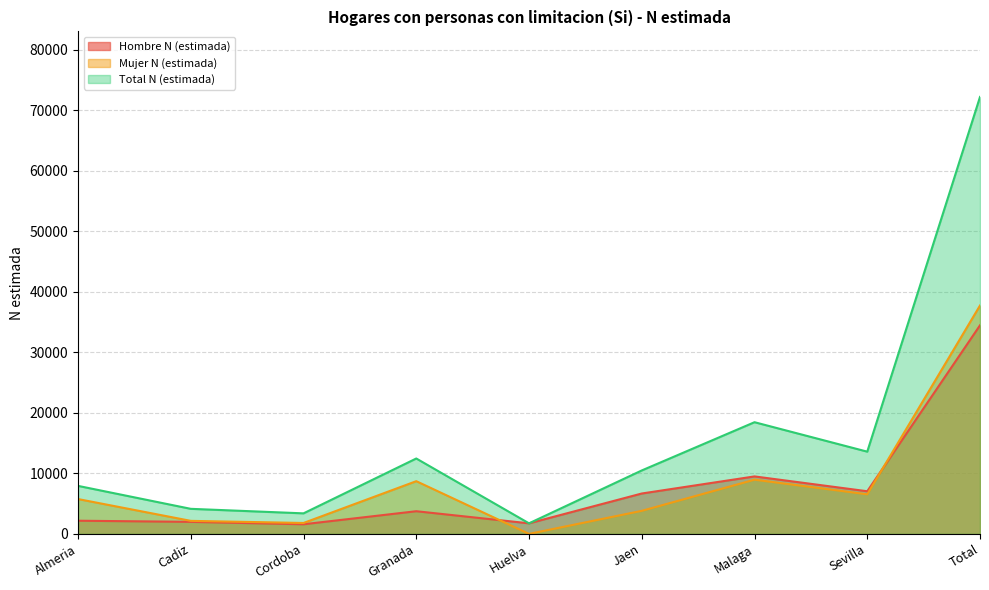

The value of Mujer N (estimada) at Cordoba is 1803. True or false?

True